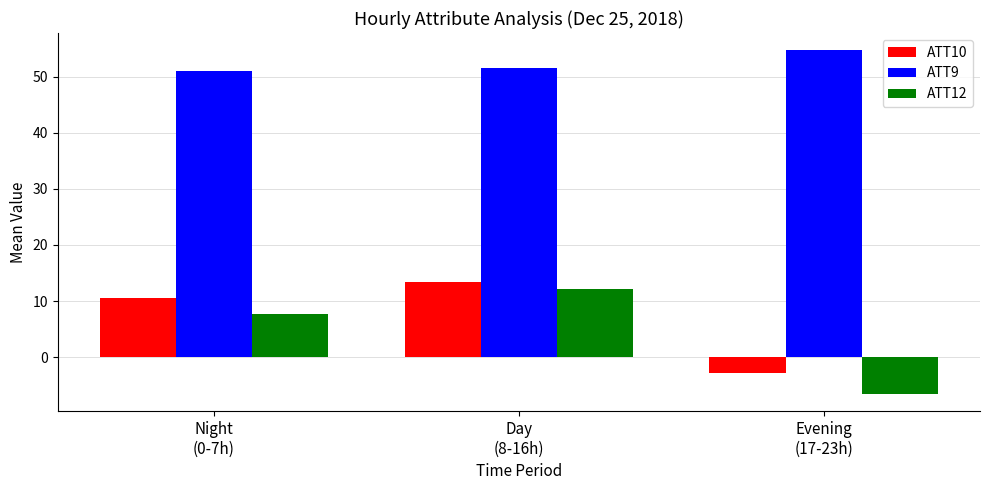

What is the spread (max minus min) of values at Day
(8-16h)?

39.4